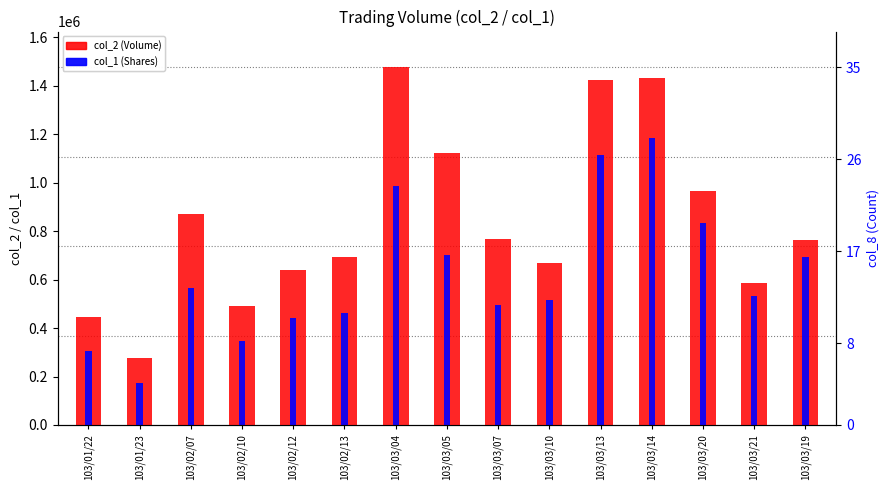

Reading left to right, transcribe all the data shown in this chart.

col_2 (Volume): 447680	275000	872840	489360	639770	695540	1476780	1124590	769150	669060	1424280	1434610	966390	586510	761750
col_1 (Shares): 304000	175000	566000	348000	443000	462000	986000	702000	497000	516000	1113000	1185000	835000	533000	692000